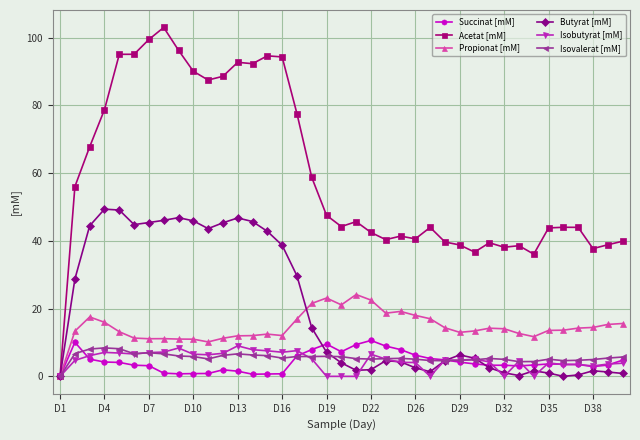

Which series has the largest total across all categories?

Acetat [mM]